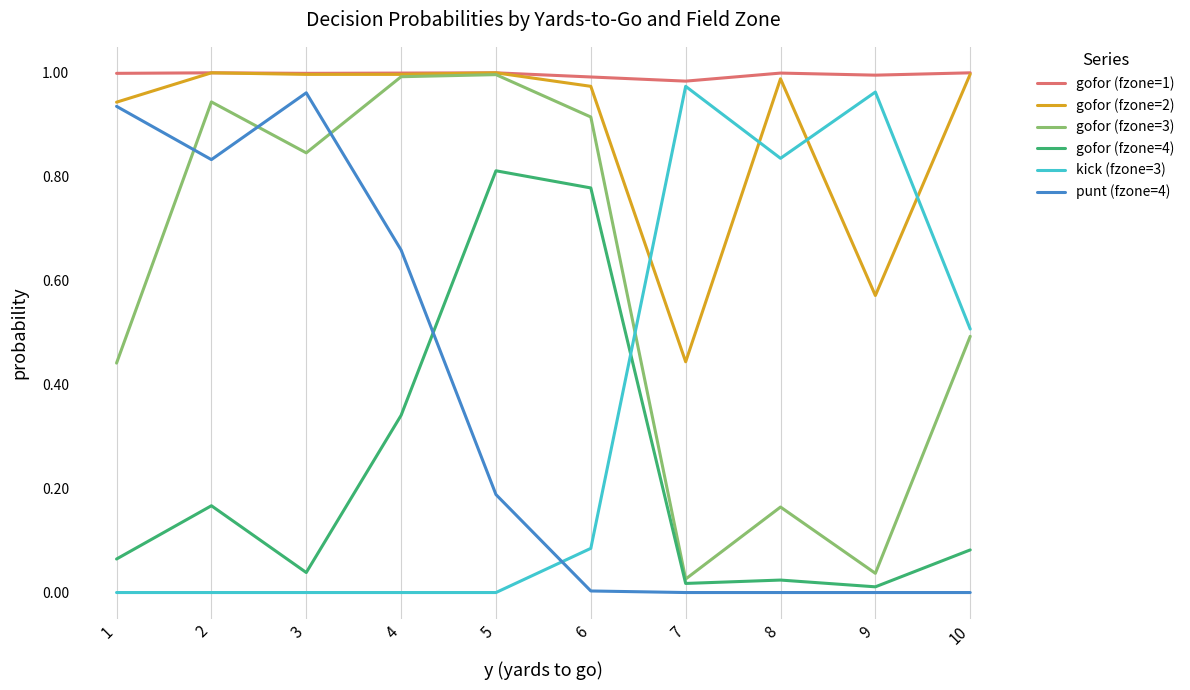

What is the total value across all series at 4?

4.0